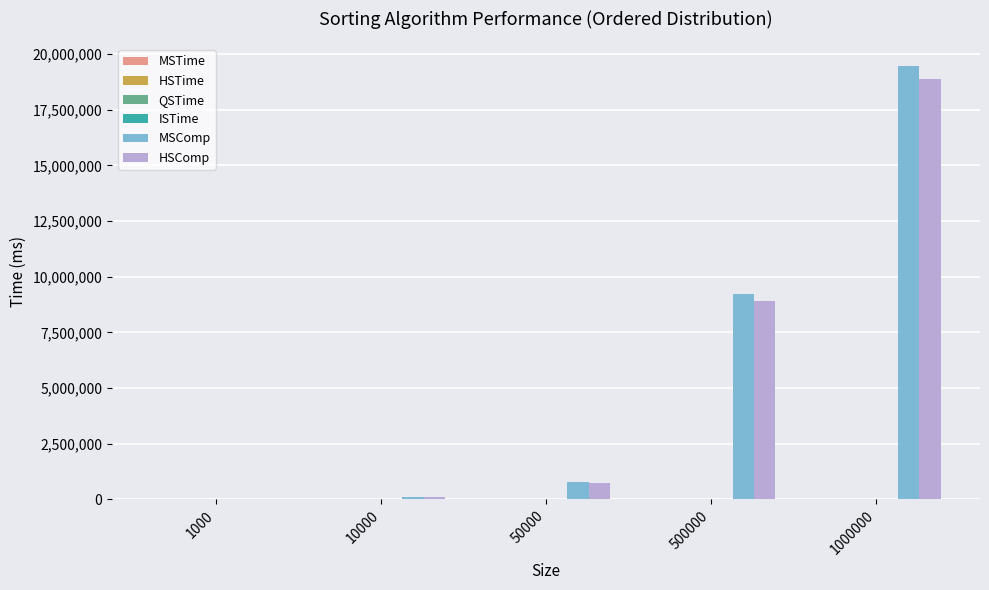

How many groups of bars are there?

5